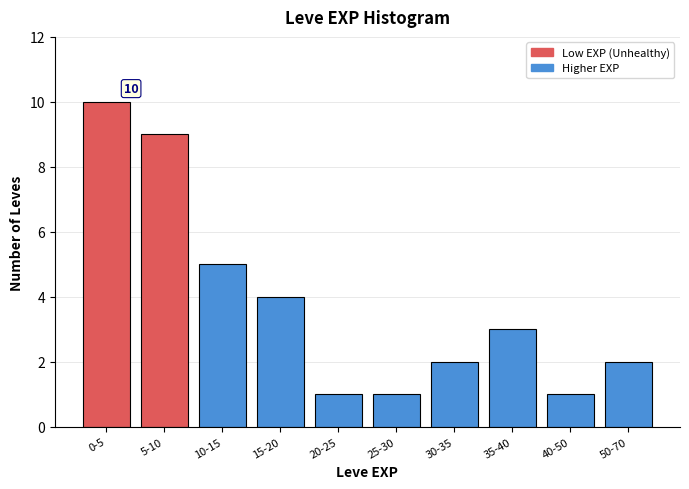

Reading left to right, list all the values displayed in this chart.

0-5=10	5-10=9	10-15=5	15-20=4	20-25=1	25-30=1	30-35=2	35-40=3	40-50=1	50-70=2